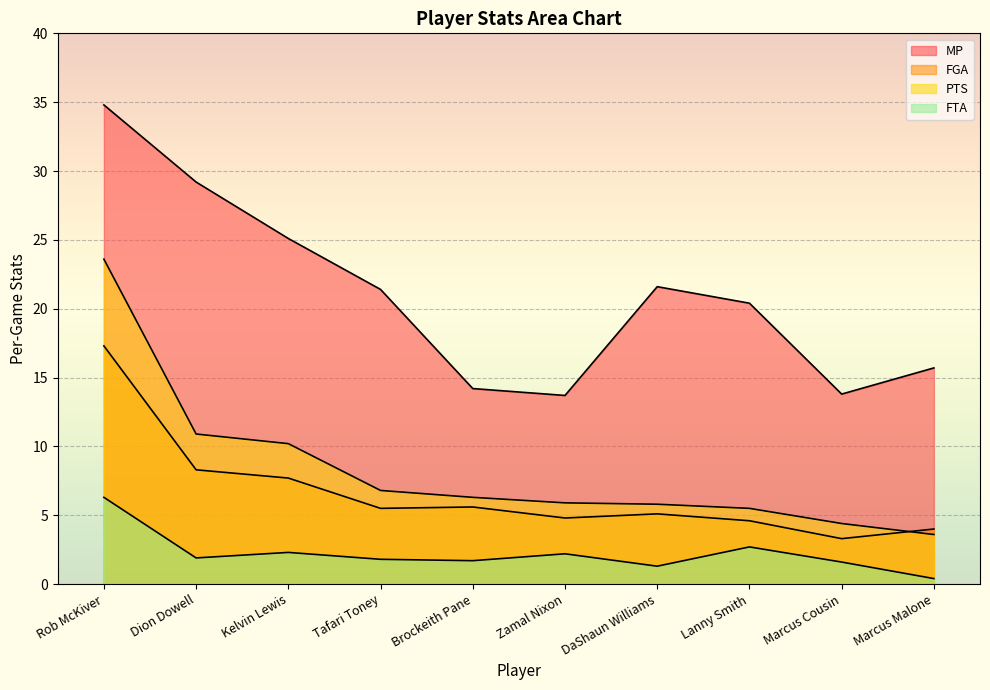

What is the label of the 1st point from the right?

Marcus Malone